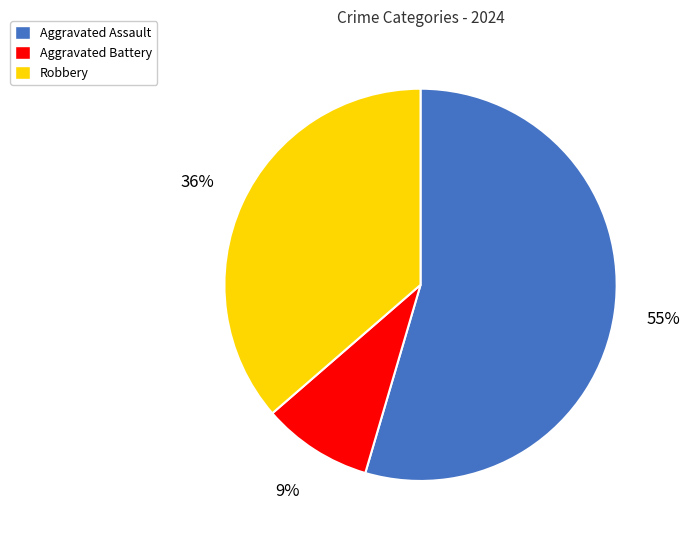

The Robbery slice represents 36% of the pie. True or false?

True